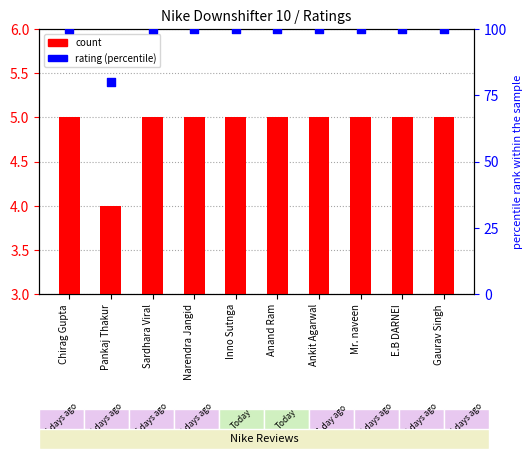

Which series has the widest spread of Y values?

rating